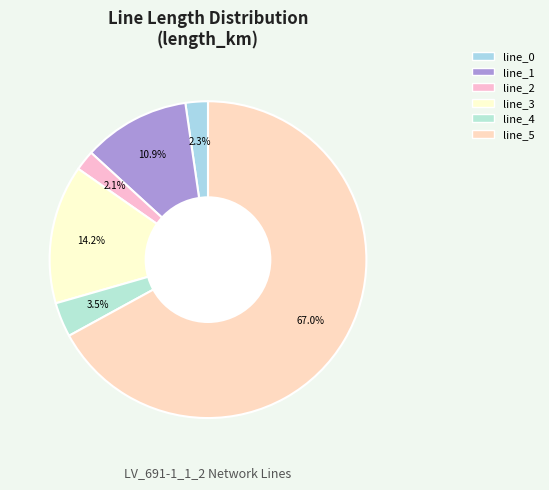

How much of the chart is everything except line_2?

97.9%